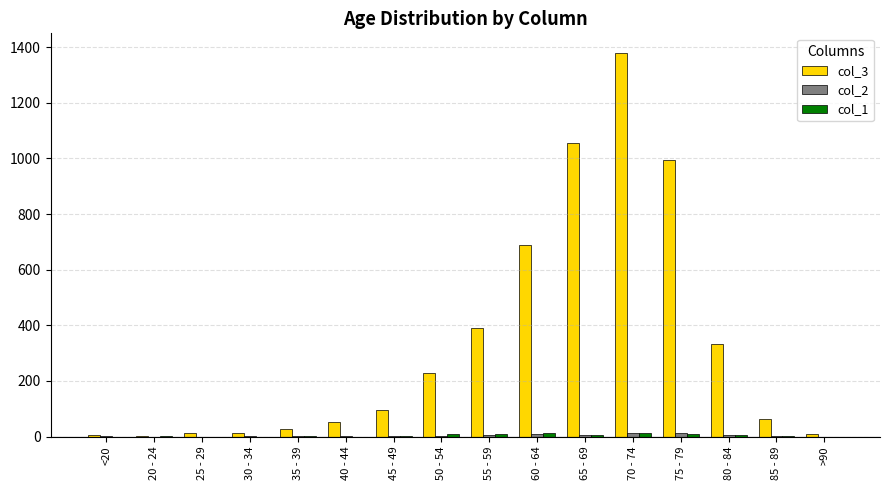

The value of col_3 at 40 - 44 is 53. True or false?

True